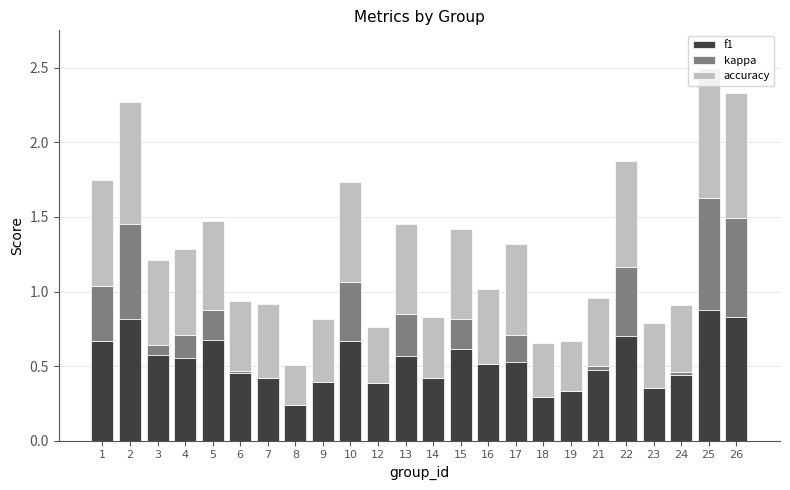

The f1 series shows 0.8 at 2. True or false?

True